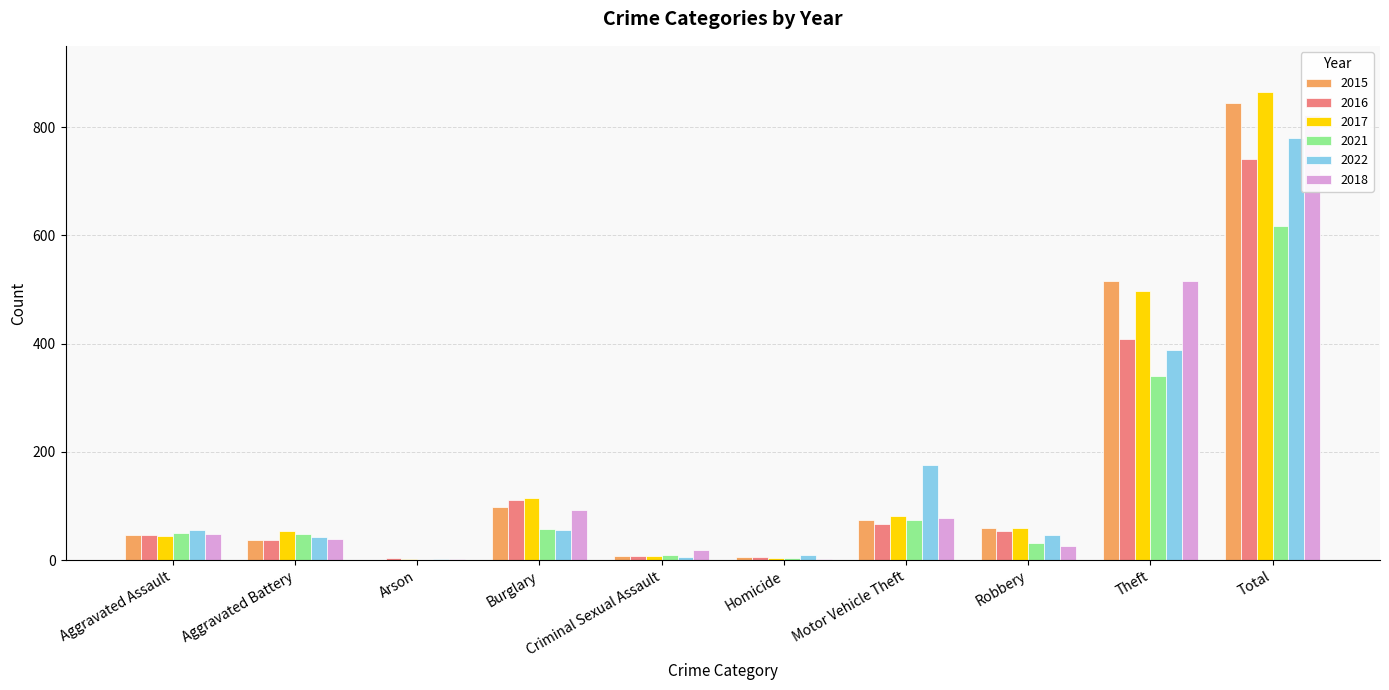

Which series has the largest total across all categories?

2017